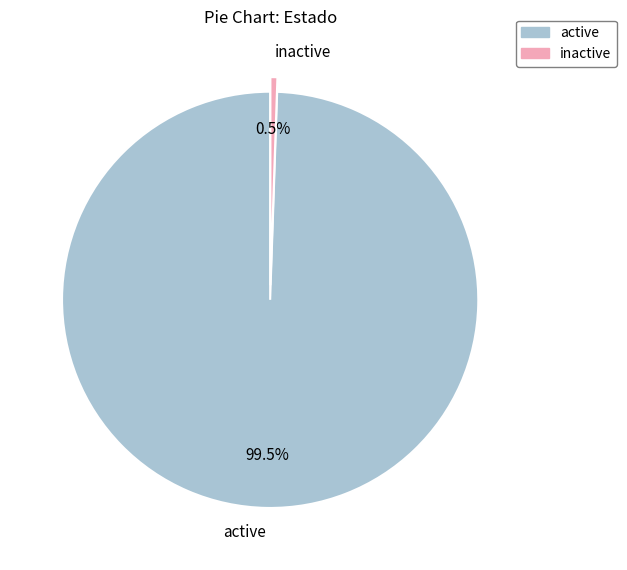

Which slice represents more than half of the pie?

active